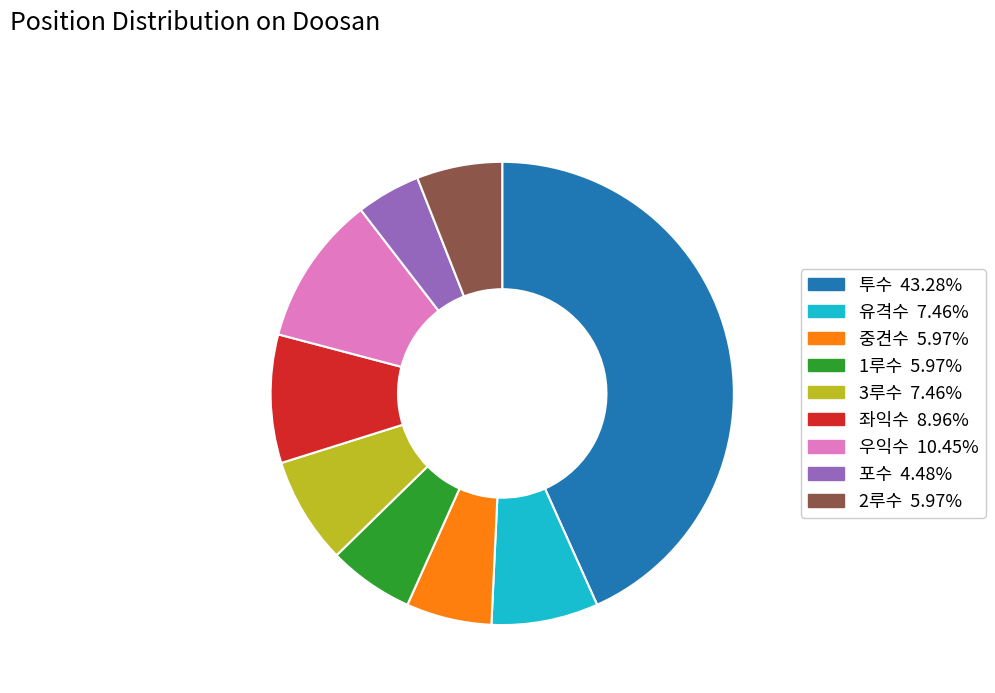

Which has a higher value, 3루수 or 중견수?

3루수